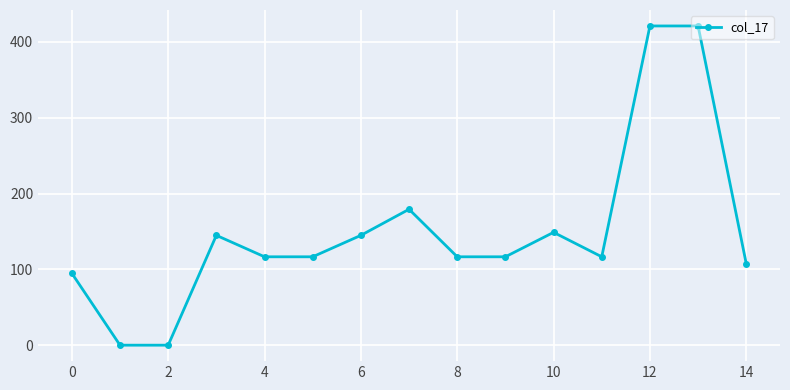

What is the sum of all values?

2244.7